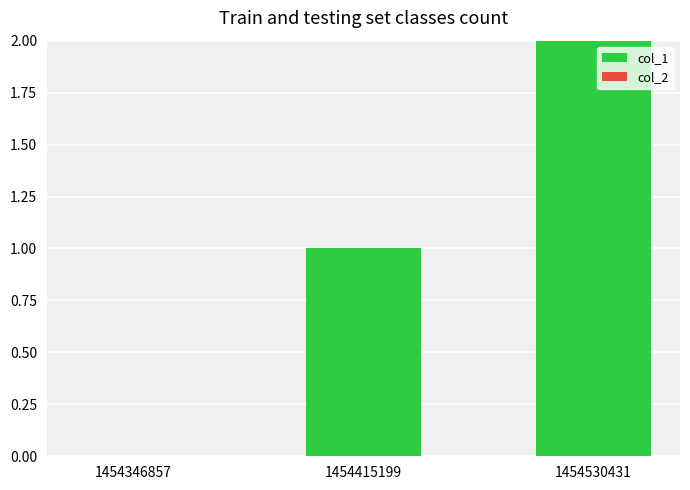

What is the change in value from 1454415199 to 1454530431?

+1